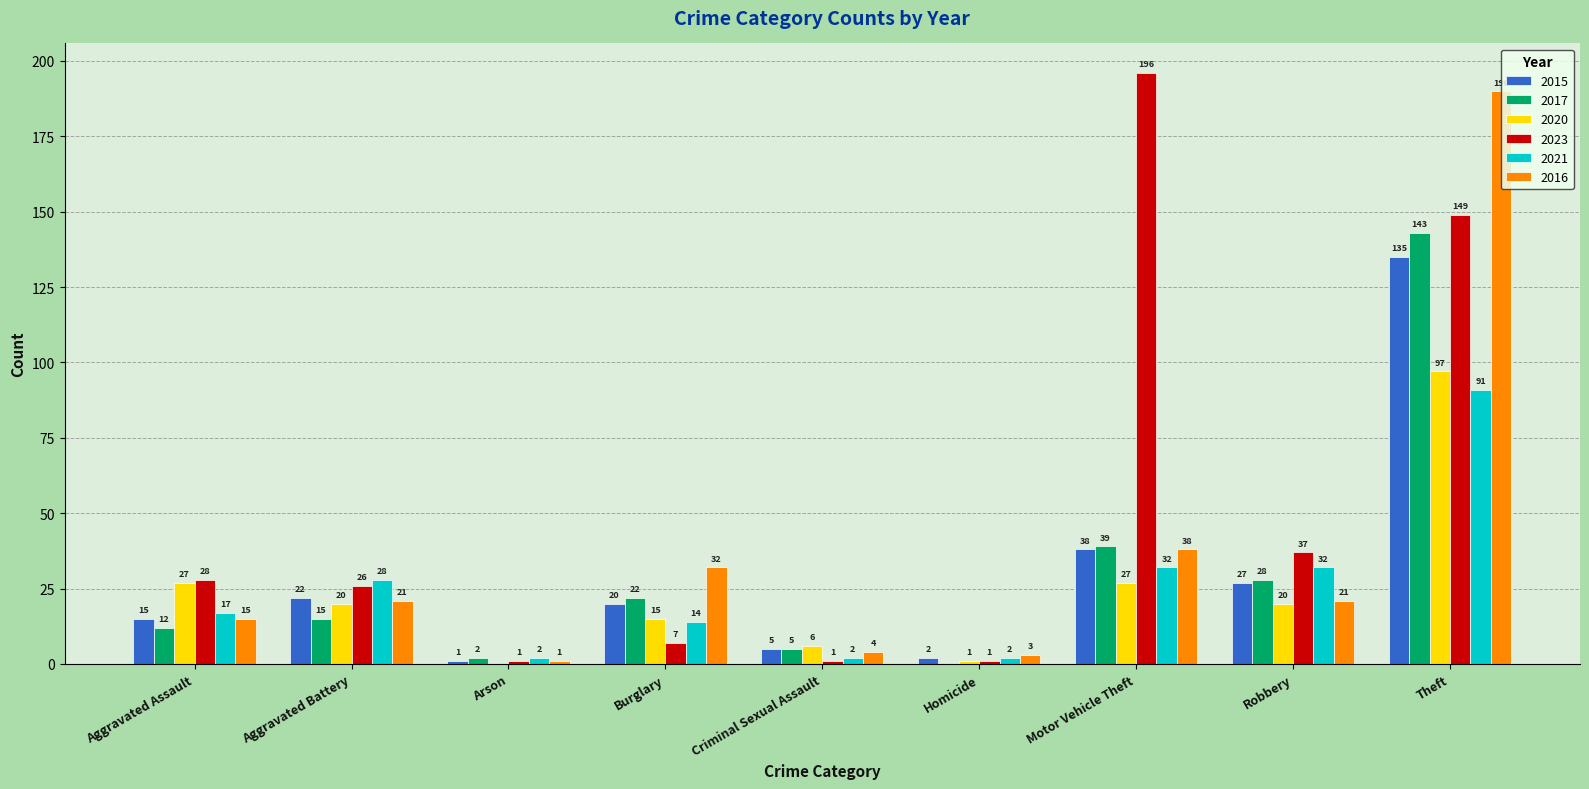

At which label does 2017 reach its peak?

Theft